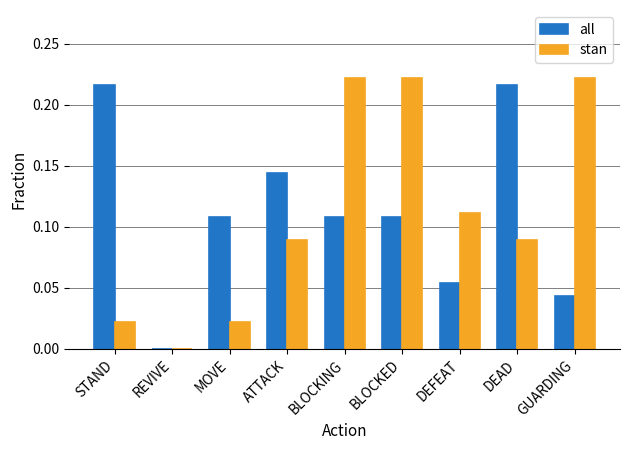

What is the total value across all series at BLOCKING?

0.3